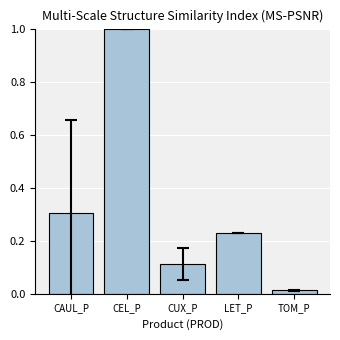

List the labels in order of value, largest first.

CEL_P, CAUL_P, LET_P, CUX_P, TOM_P